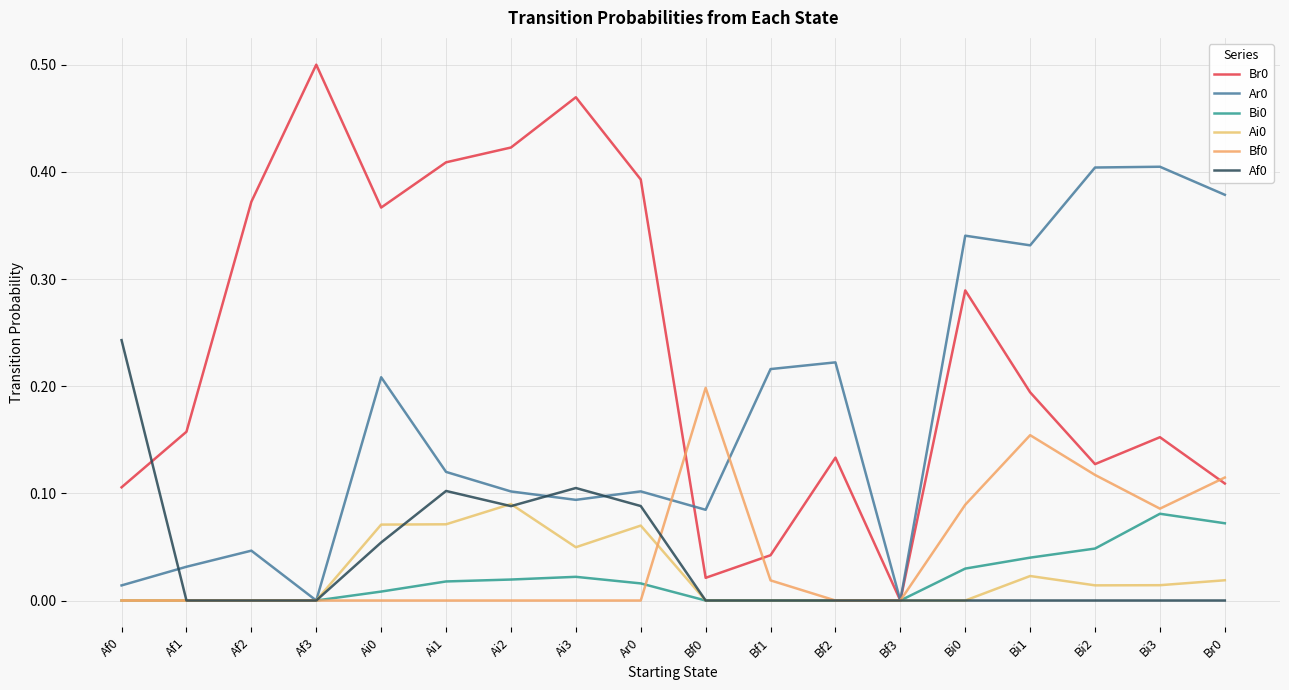

Reading left to right, extract all data points from this chart.

Br0: Af0=0.1	Af1=0.2	Af2=0.4	Af3=0.5	Ai0=0.4	Ai1=0.4	Ai2=0.4	Ai3=0.5	Ar0=0.4	Bf0=0.0	Bf1=0.0	Bf2=0.1	Bf3=0.0	Bi0=0.3	Bi1=0.2	Bi2=0.1	Bi3=0.2	Br0=0.1
Ar0: Af0=0.0	Af1=0.0	Af2=0.0	Af3=0.0	Ai0=0.2	Ai1=0.1	Ai2=0.1	Ai3=0.1	Ar0=0.1	Bf0=0.1	Bf1=0.2	Bf2=0.2	Bf3=0.0	Bi0=0.3	Bi1=0.3	Bi2=0.4	Bi3=0.4	Br0=0.4
Bi0: Af0=0.0	Af1=0.0	Af2=0.0	Af3=0.0	Ai0=0.0	Ai1=0.0	Ai2=0.0	Ai3=0.0	Ar0=0.0	Bf0=0.0	Bf1=0.0	Bf2=0.0	Bf3=0.0	Bi0=0.0	Bi1=0.0	Bi2=0.0	Bi3=0.1	Br0=0.1
Ai0: Af0=0.0	Af1=0.0	Af2=0.0	Af3=0.0	Ai0=0.1	Ai1=0.1	Ai2=0.1	Ai3=0.0	Ar0=0.1	Bf0=0.0	Bf1=0.0	Bf2=0.0	Bf3=0.0	Bi0=0.0	Bi1=0.0	Bi2=0.0	Bi3=0.0	Br0=0.0
Bf0: Af0=0.0	Af1=0.0	Af2=0.0	Af3=0.0	Ai0=0.0	Ai1=0.0	Ai2=0.0	Ai3=0.0	Ar0=0.0	Bf0=0.2	Bf1=0.0	Bf2=0.0	Bf3=0.0	Bi0=0.1	Bi1=0.2	Bi2=0.1	Bi3=0.1	Br0=0.1
Af0: Af0=0.2	Af1=0.0	Af2=0.0	Af3=0.0	Ai0=0.1	Ai1=0.1	Ai2=0.1	Ai3=0.1	Ar0=0.1	Bf0=0.0	Bf1=0.0	Bf2=0.0	Bf3=0.0	Bi0=0.0	Bi1=0.0	Bi2=0.0	Bi3=0.0	Br0=0.0